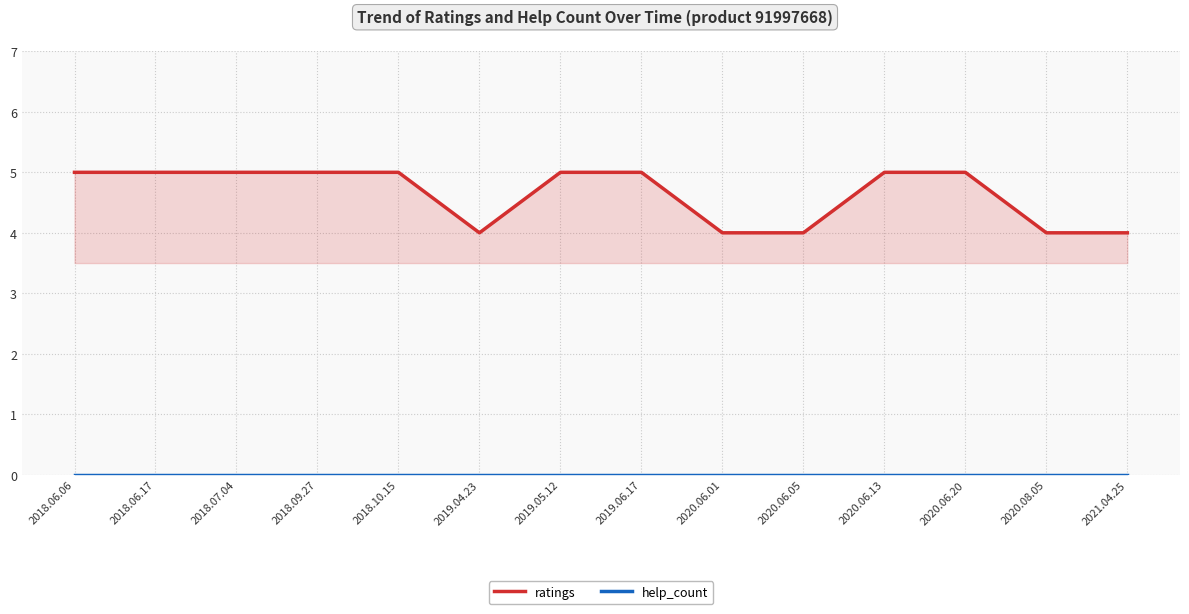

Which series changed the most between 2018.07.04 and 2020.08.05?

ratings